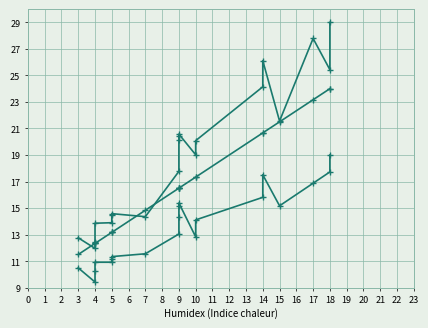

What is the sum of all Svs values?

380.4